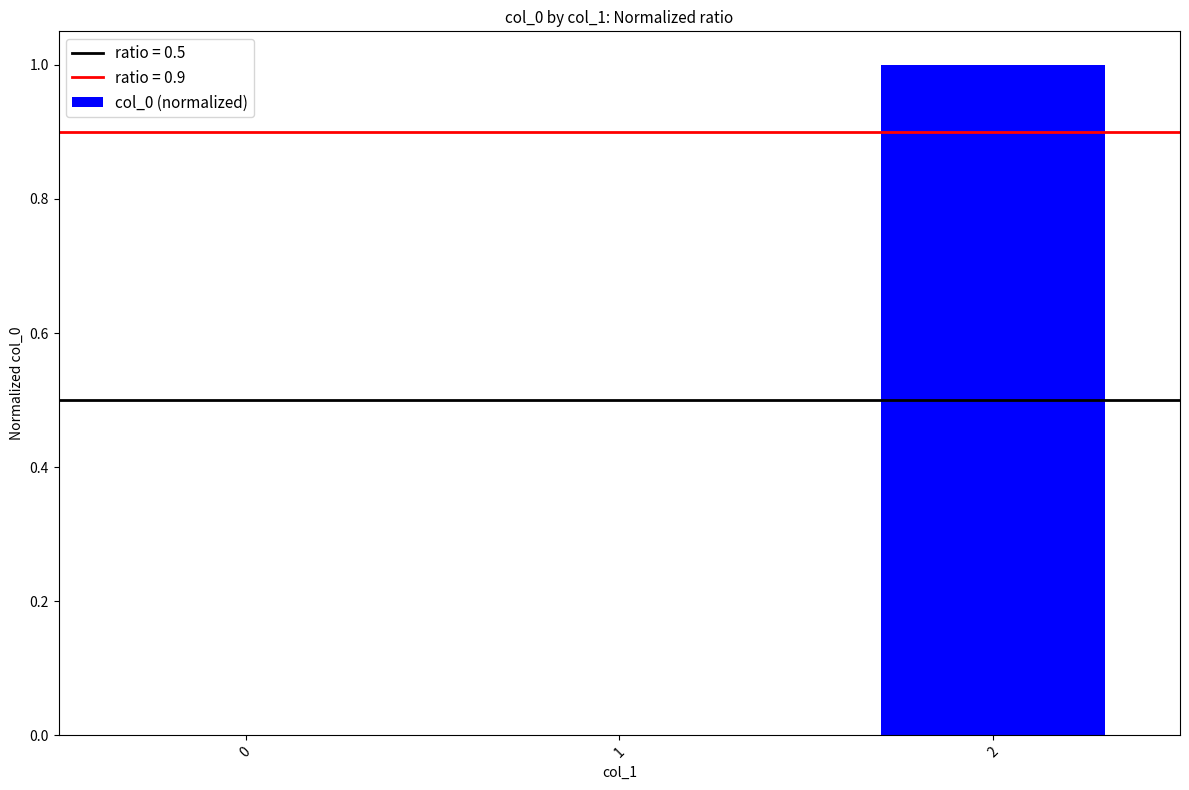

What is the change in value from 0 to 2?

+1.0